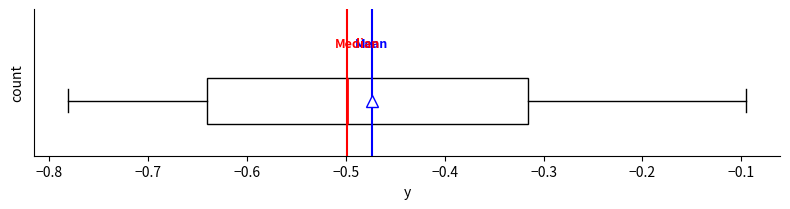

Read this box plot against the x-axis: the position of the median line, the range covered by the box, and the ends of both whiskers. The values are not printed on the chart, so give them approximately, as read against the axis.

median -0.50, box -0.64 to -0.32, whiskers -0.78 to -0.10